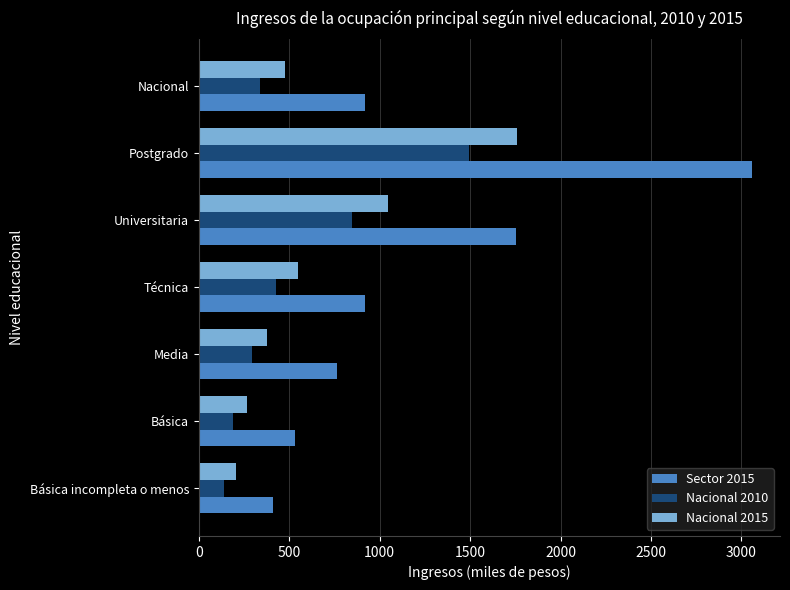

What is the difference between the maximum and minimum values in the Nacional 2015 series?

1555.8